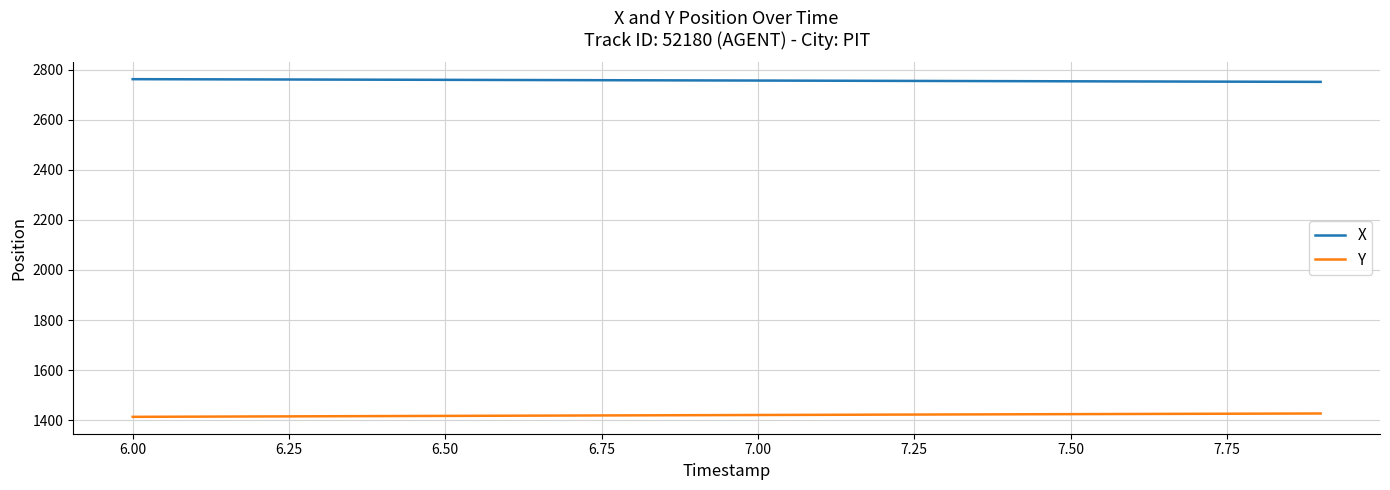

Rank the series by their maximum value, from lowest to highest.

Y, X